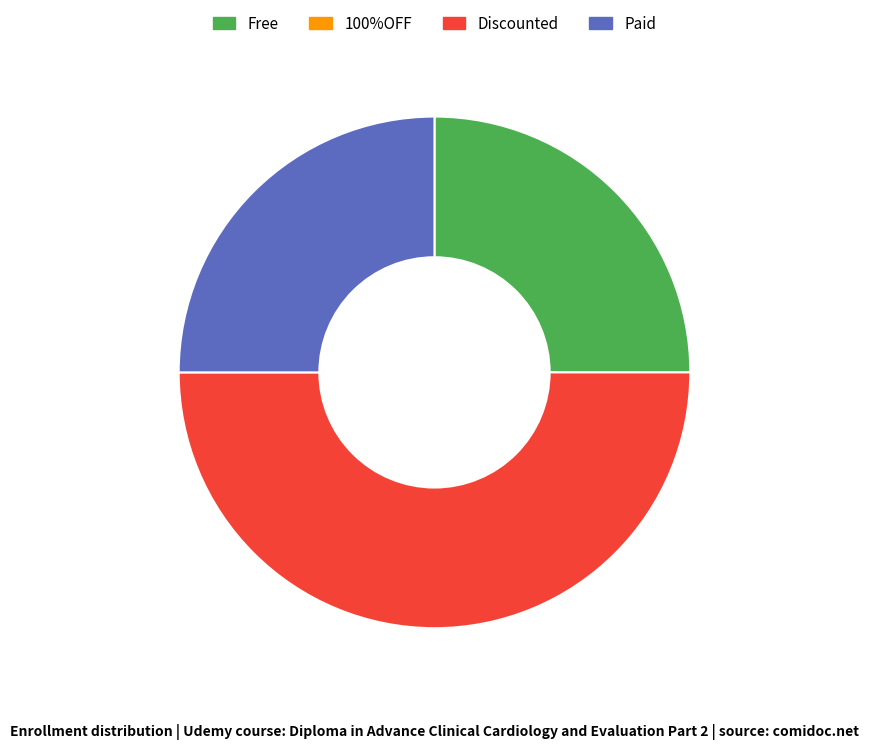

How many slices are in this pie chart?

3